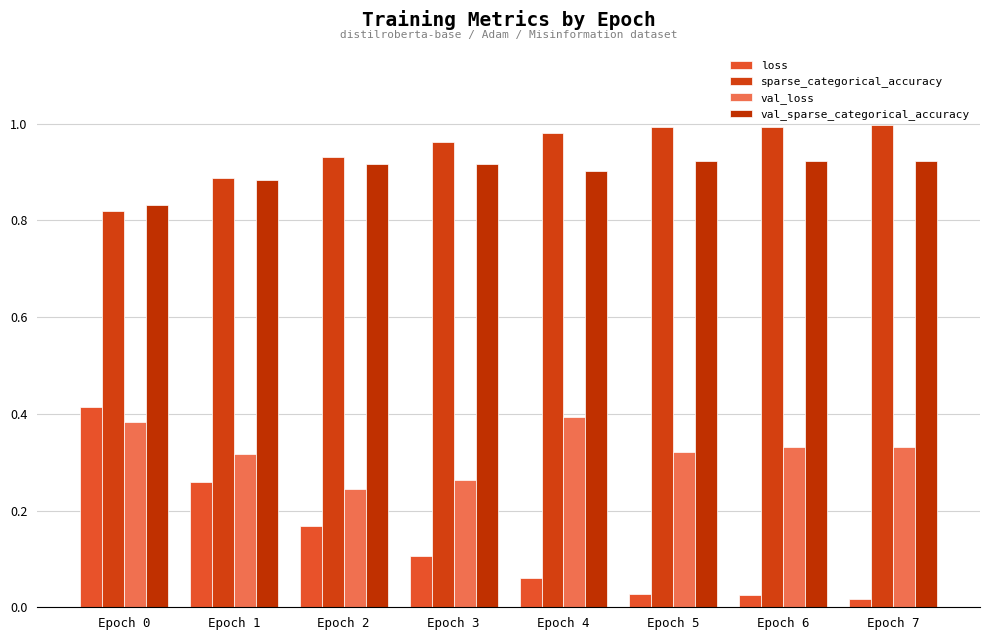

Which has a higher value, Epoch 7 or Epoch 1?

Epoch 1